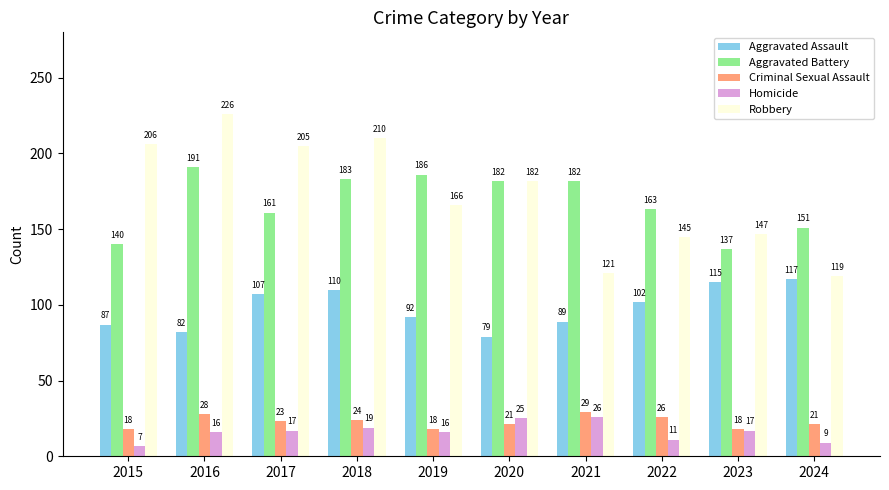

What is the lowest value of the Criminal Sexual Assault series?

18